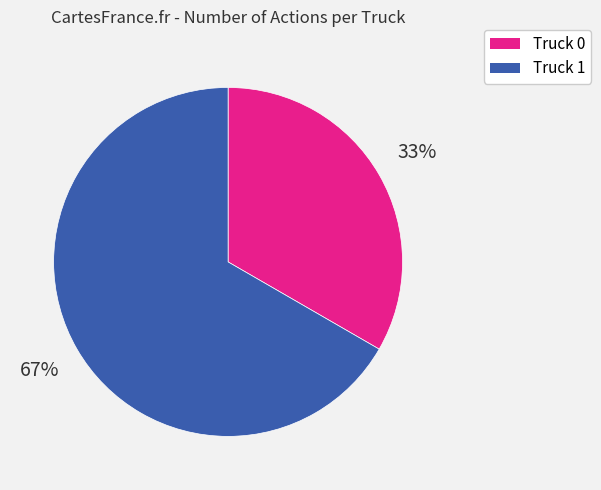

To the nearest percent, what is the average slice percentage?

50%